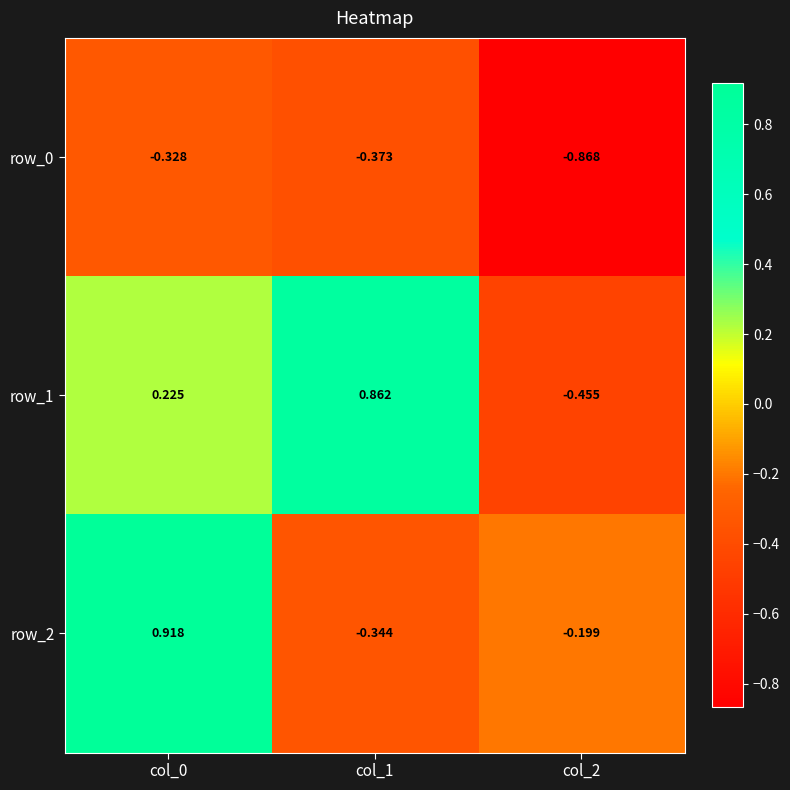

Count the number of categories in the chart.

3